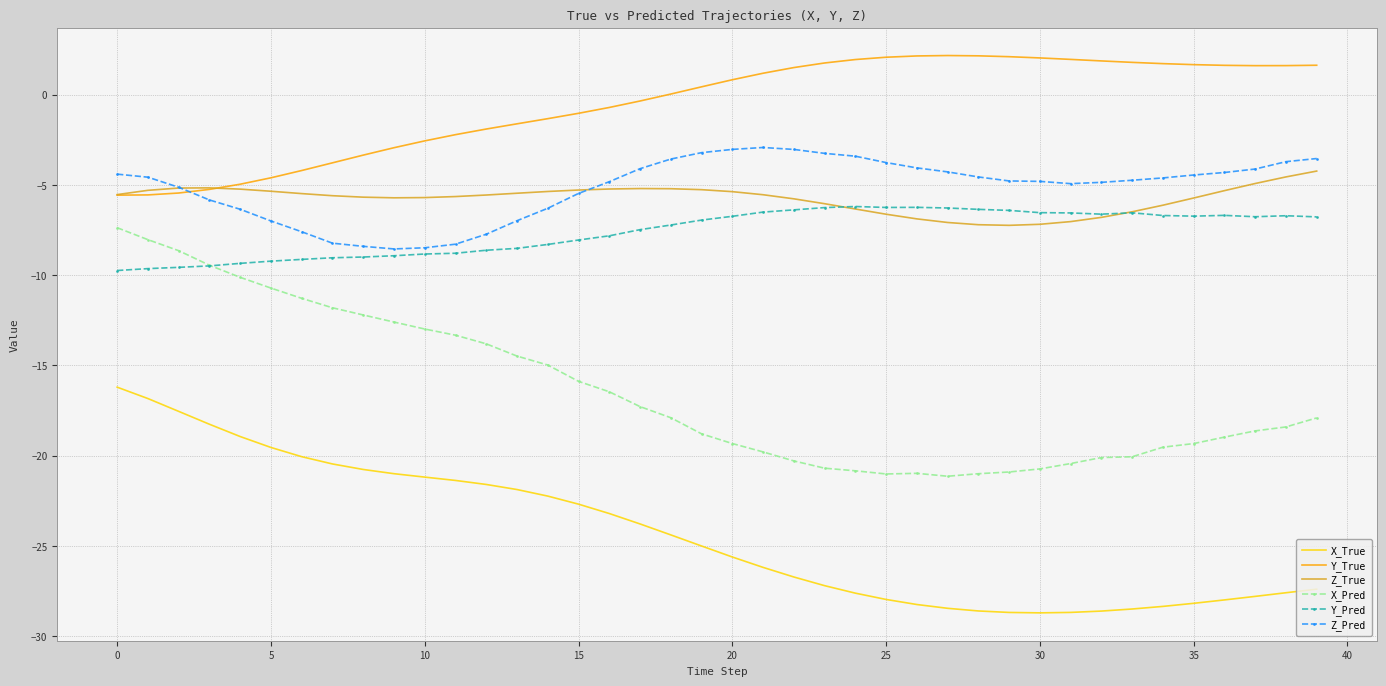

What is the highest value of the Z_True series?

-4.2